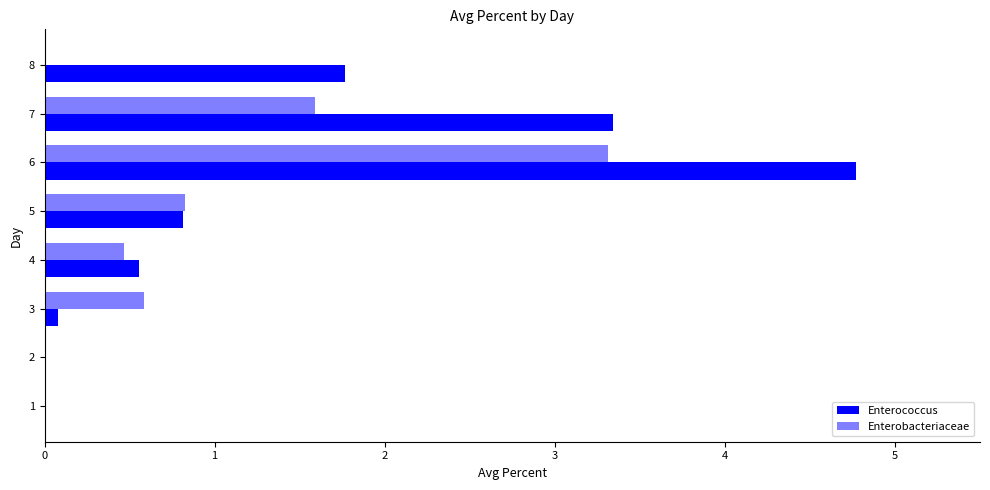

How many distinct data groups are displayed?

2